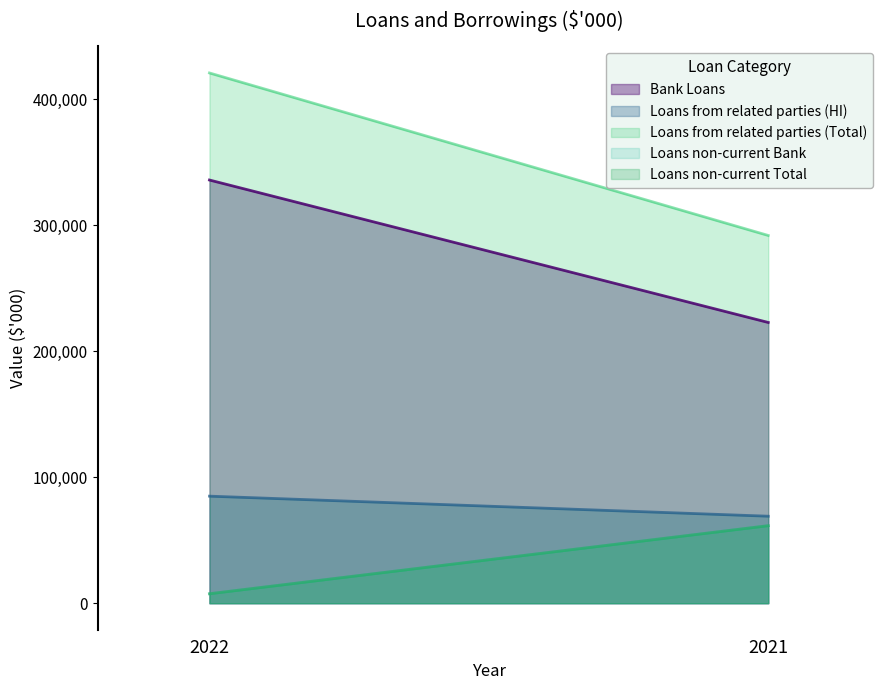

Is the value of Bank Loans at 2021 greater than the value of Loans non-current Bank at 2021?

Yes